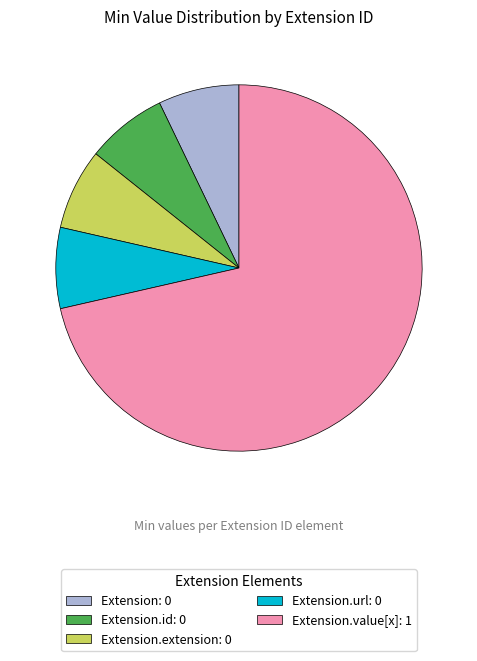

The Extension.url: 0 slice represents 21% of the pie. True or false?

False